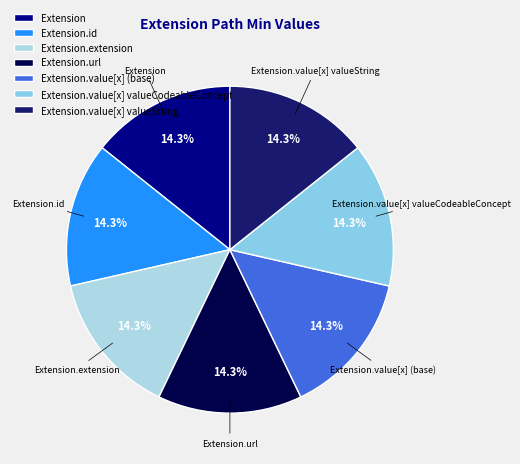

Approximately how many times larger is the value at Extension.url compared to Extension.extension?

1.0